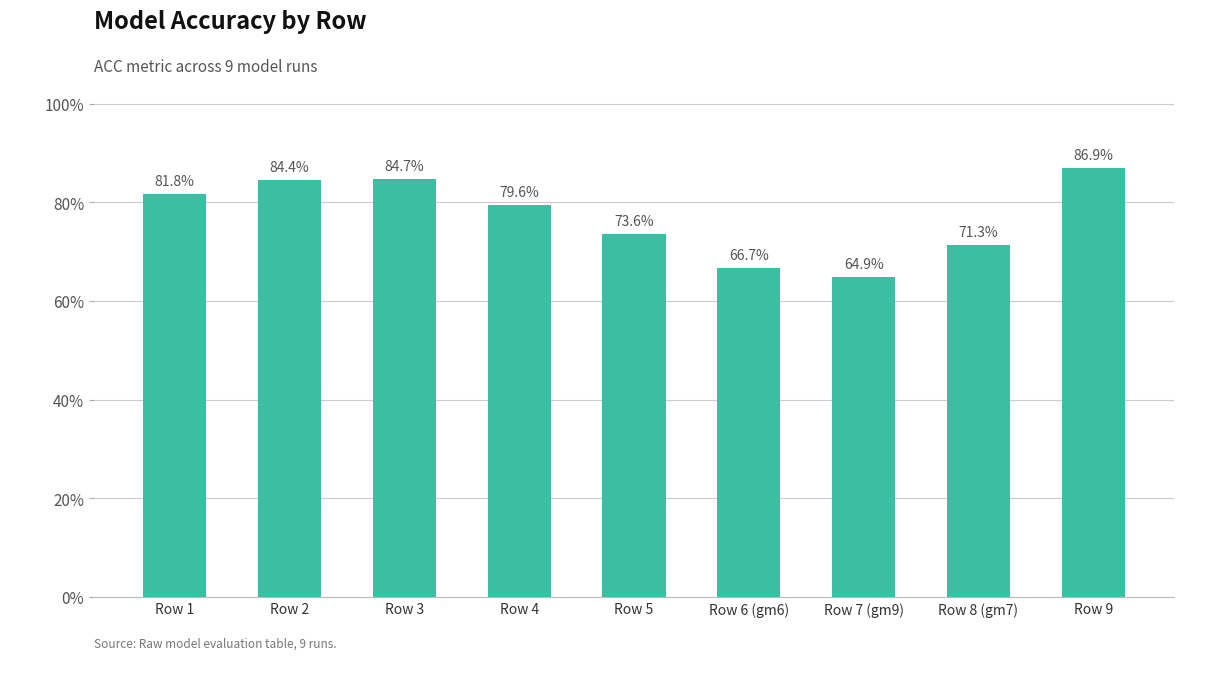

What is the difference between the values at Row 6 (gm6) and Row 5?

0.1